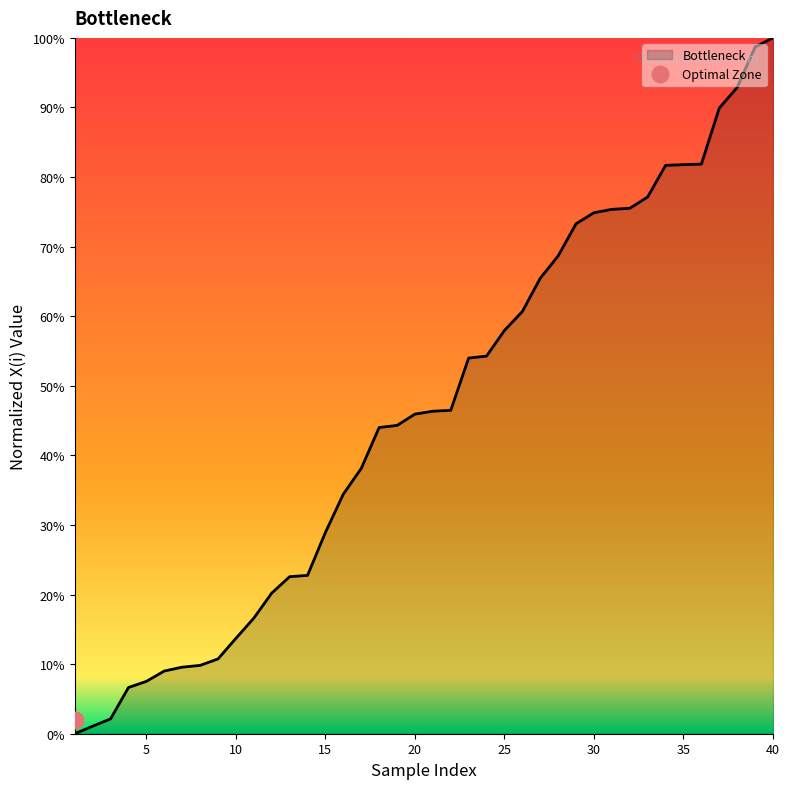

True or false: there are more than 1 points higher than both neighbors.

False